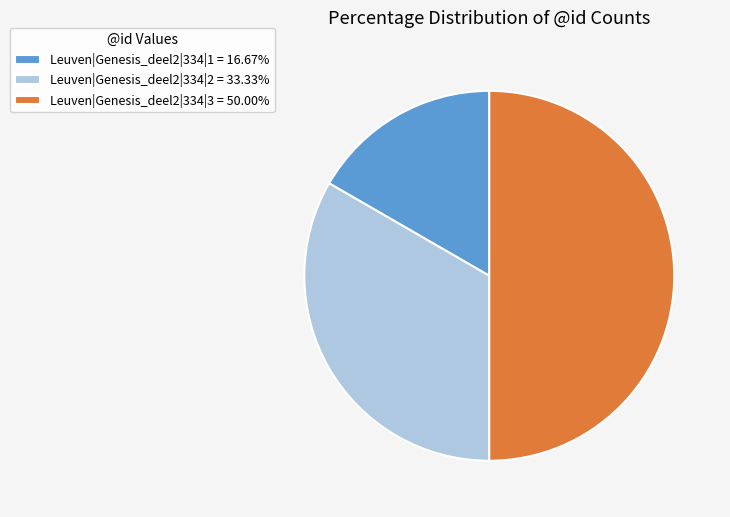

True or false: Leuven|Genesis_deel2|334|1 accounts for 17% of the total.

True